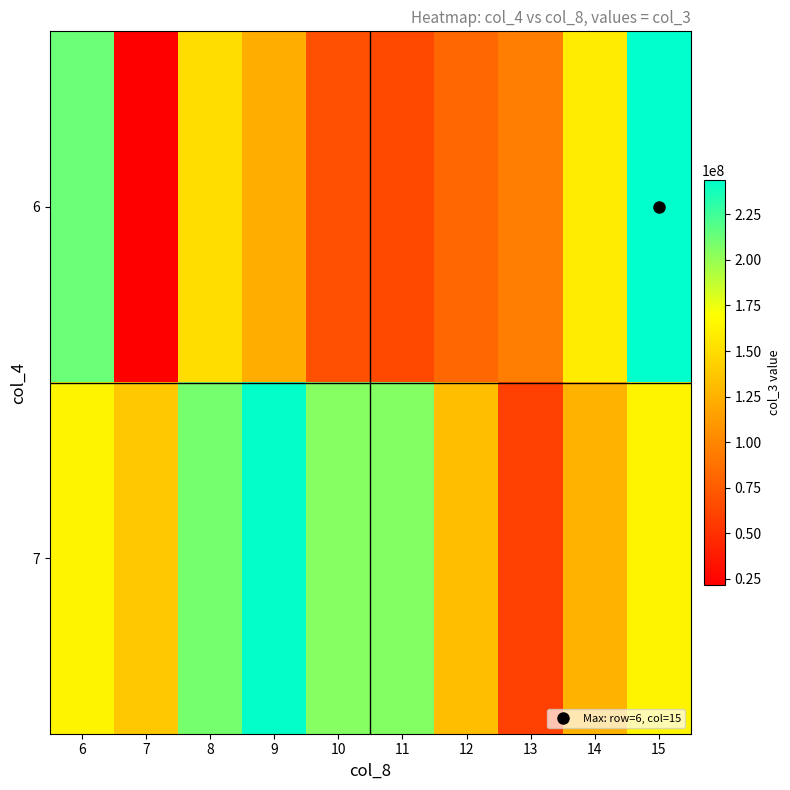

List the series in order of their overall mean, highest first.

7, 6